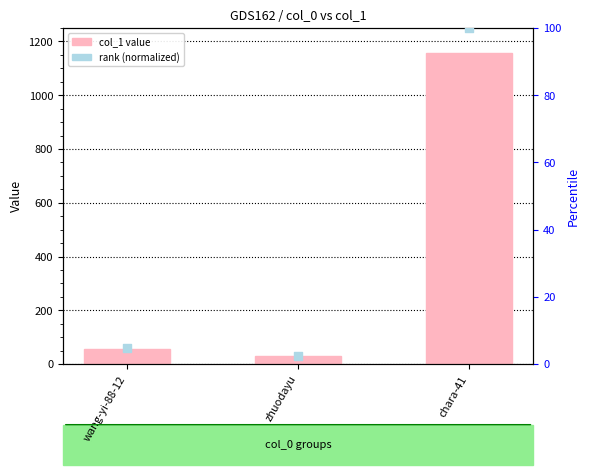

Between chara-41 and zhuodayu, which is larger?

chara-41